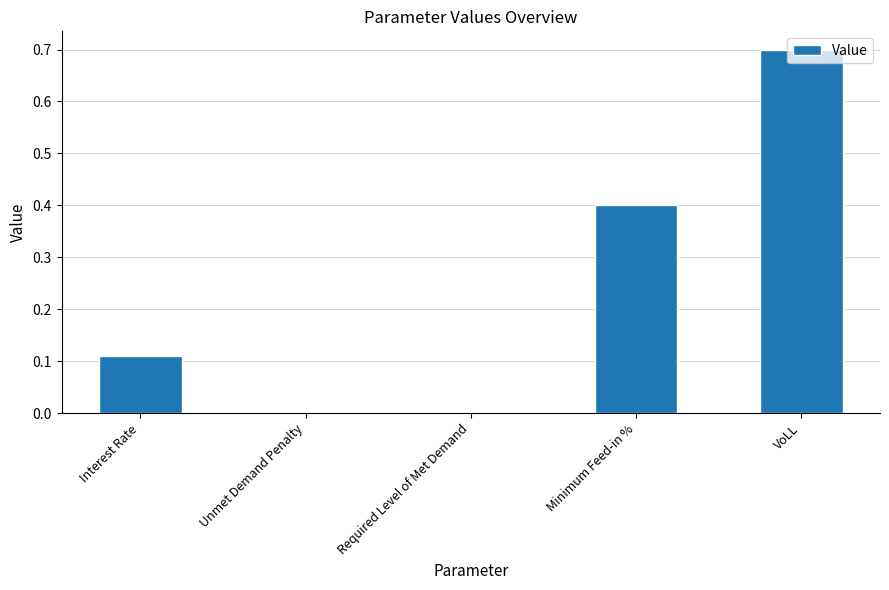

Count the number of categories in the chart.

5